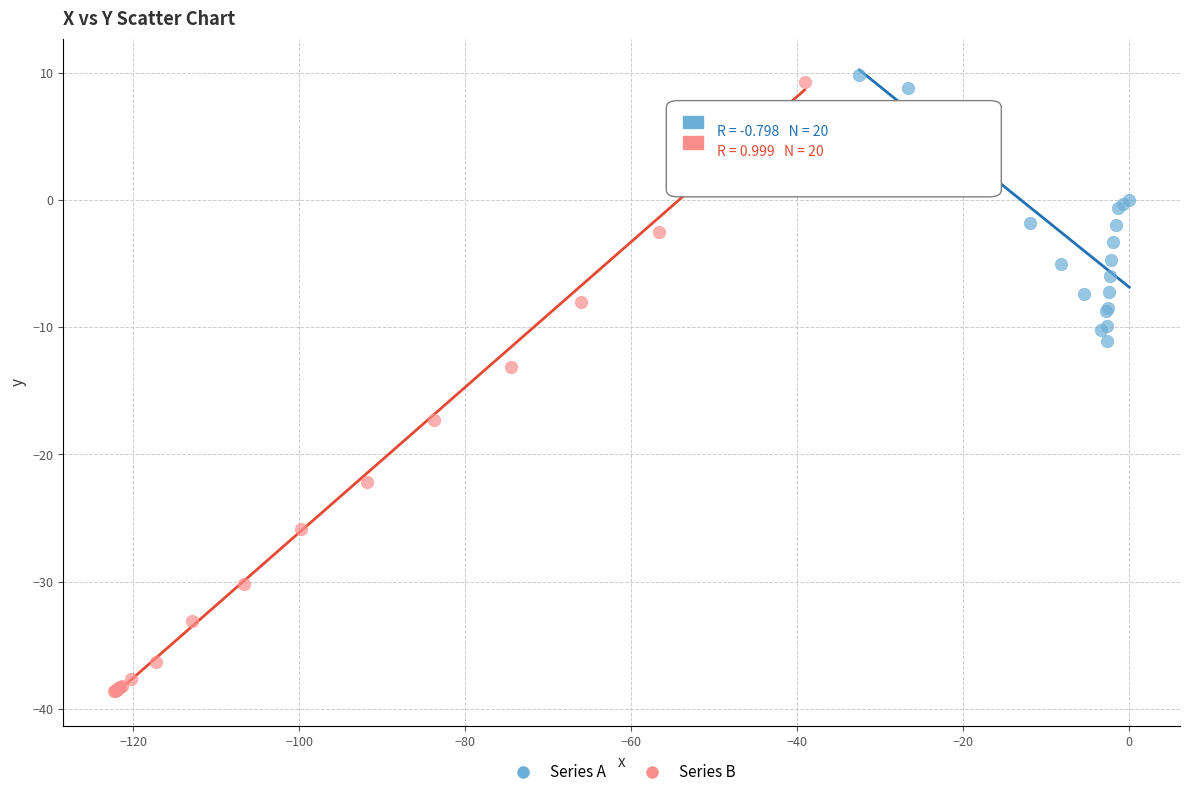

What are all the series names shown in the legend?

Series A, Series B